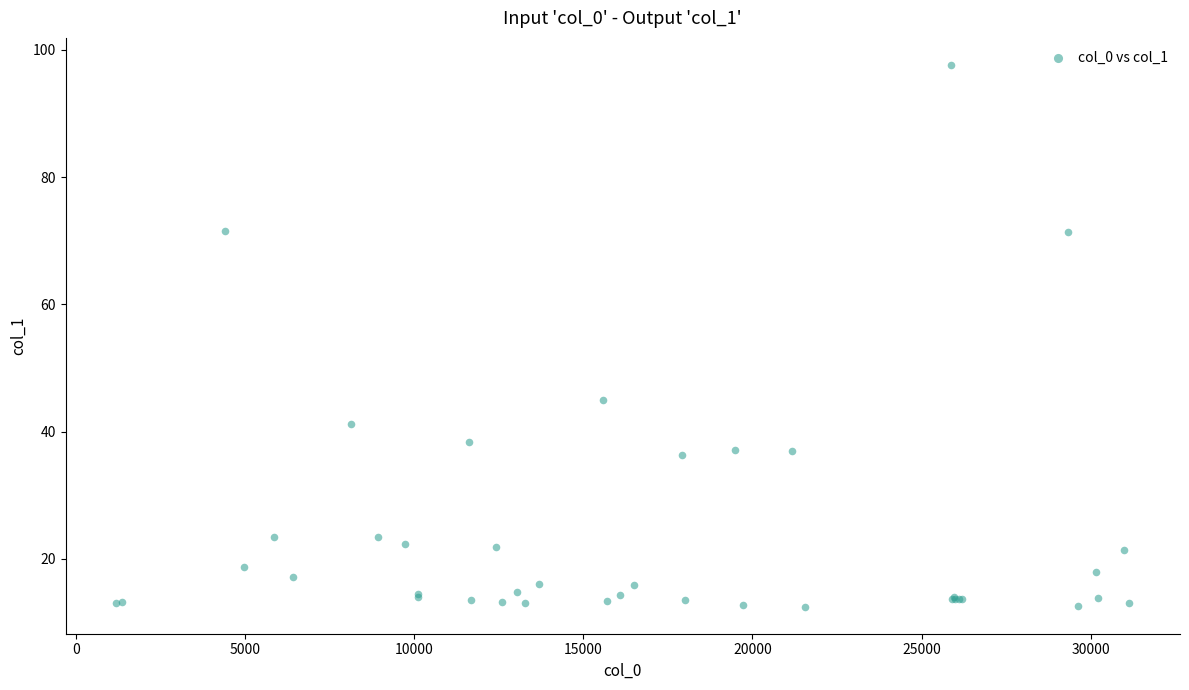

What Y value in the scatter plot is closest to 55?

44.9